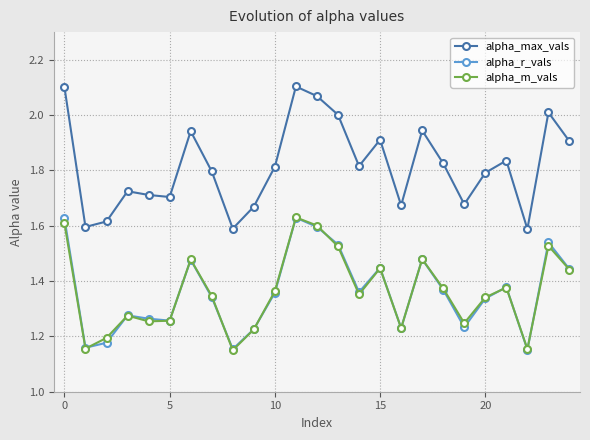

True or false: alpha_r_vals and alpha_max_vals cross at least once.

False